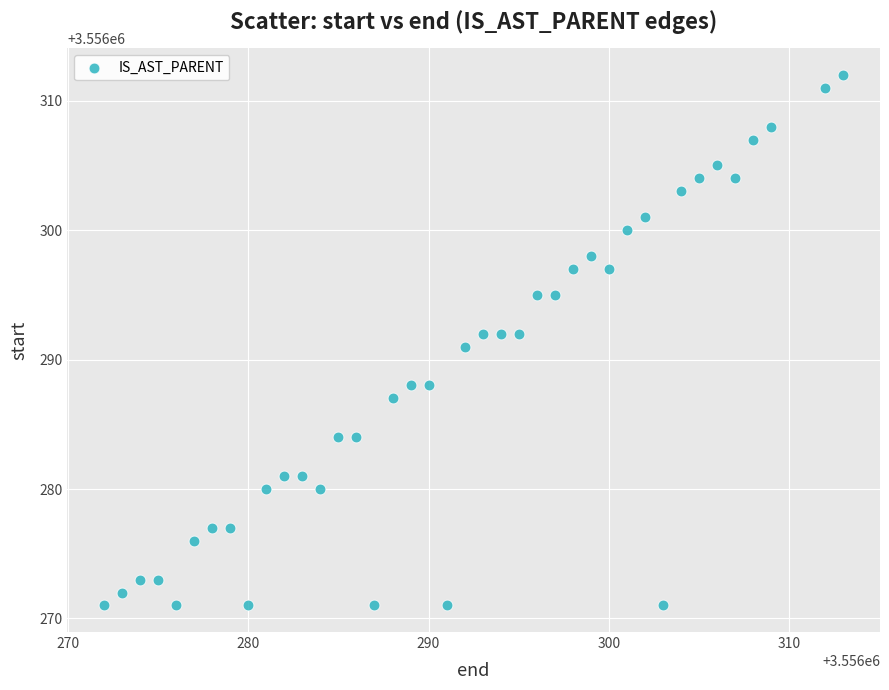

What is the range of X values (max minus min)?

41